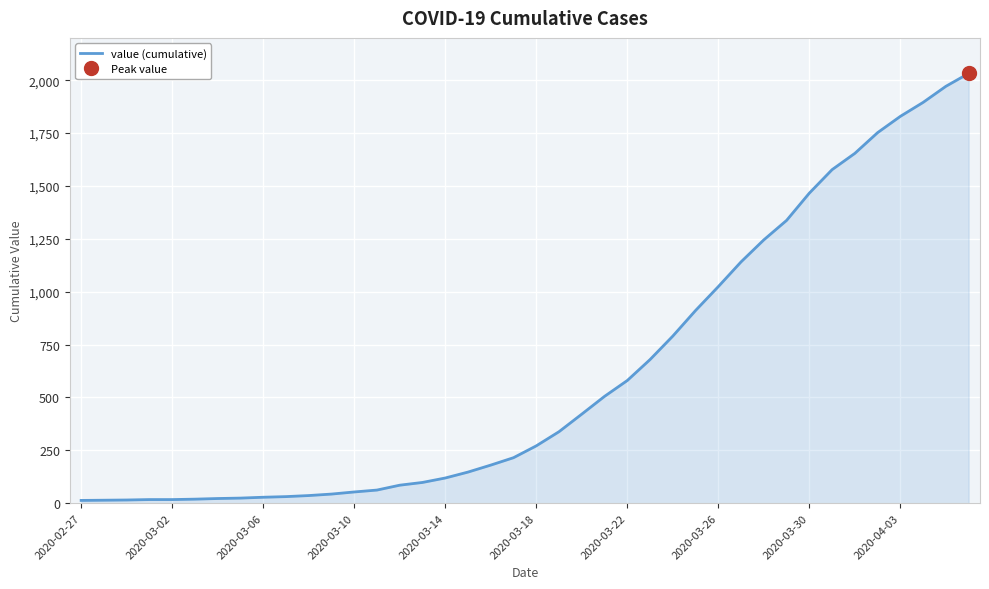

What is the highest value of the value (cumulative) series?

2032